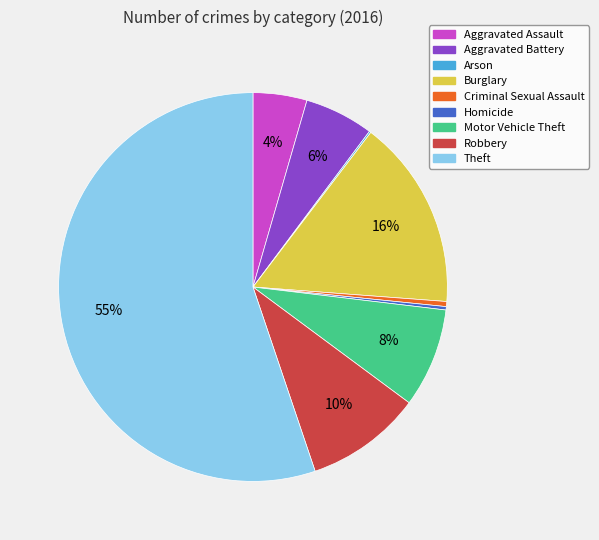

To the nearest percent, what portion does Aggravated Assault represent?

4%